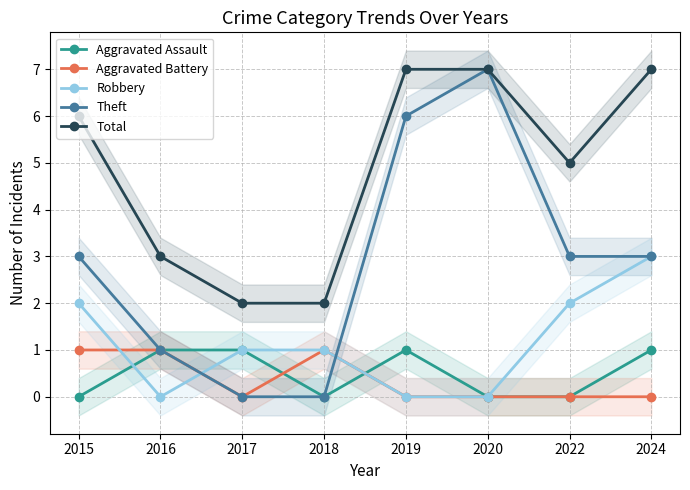

True or false: Total has more than 0 interior local peaks.

False